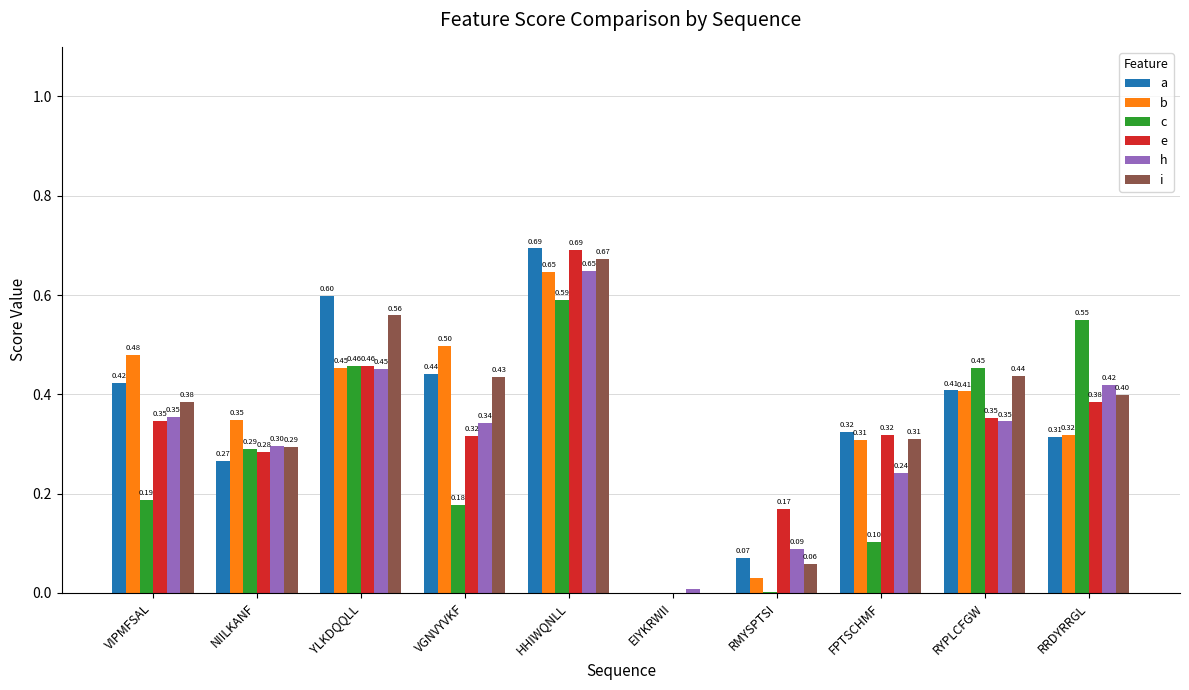

How many values in a are above zero?

9